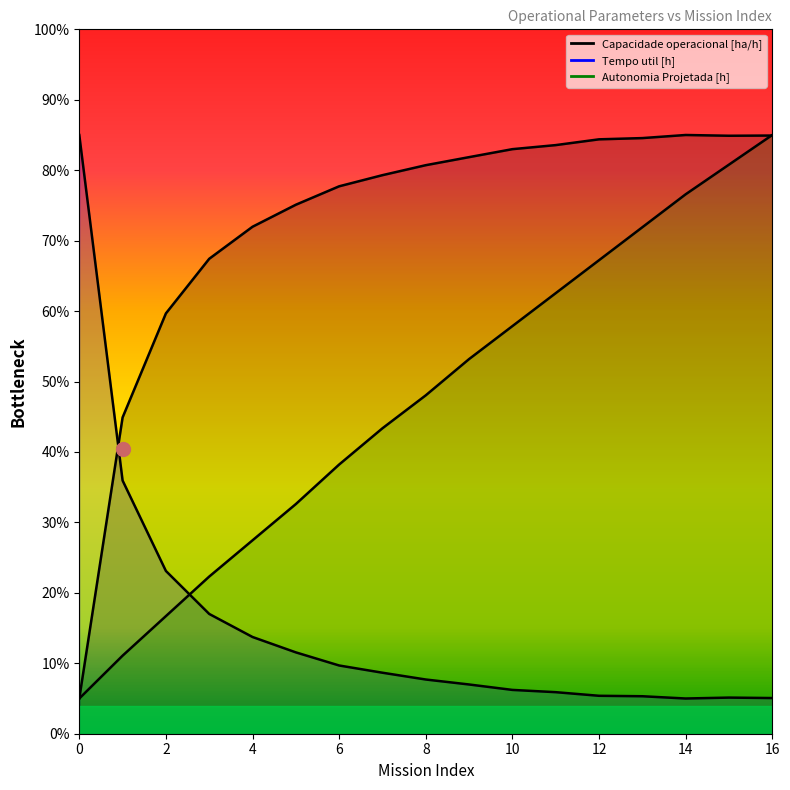

Between which two adjacent categories do Tempo util [h] and Capacidade operacional [ha/h] first intersect?

0 and 1